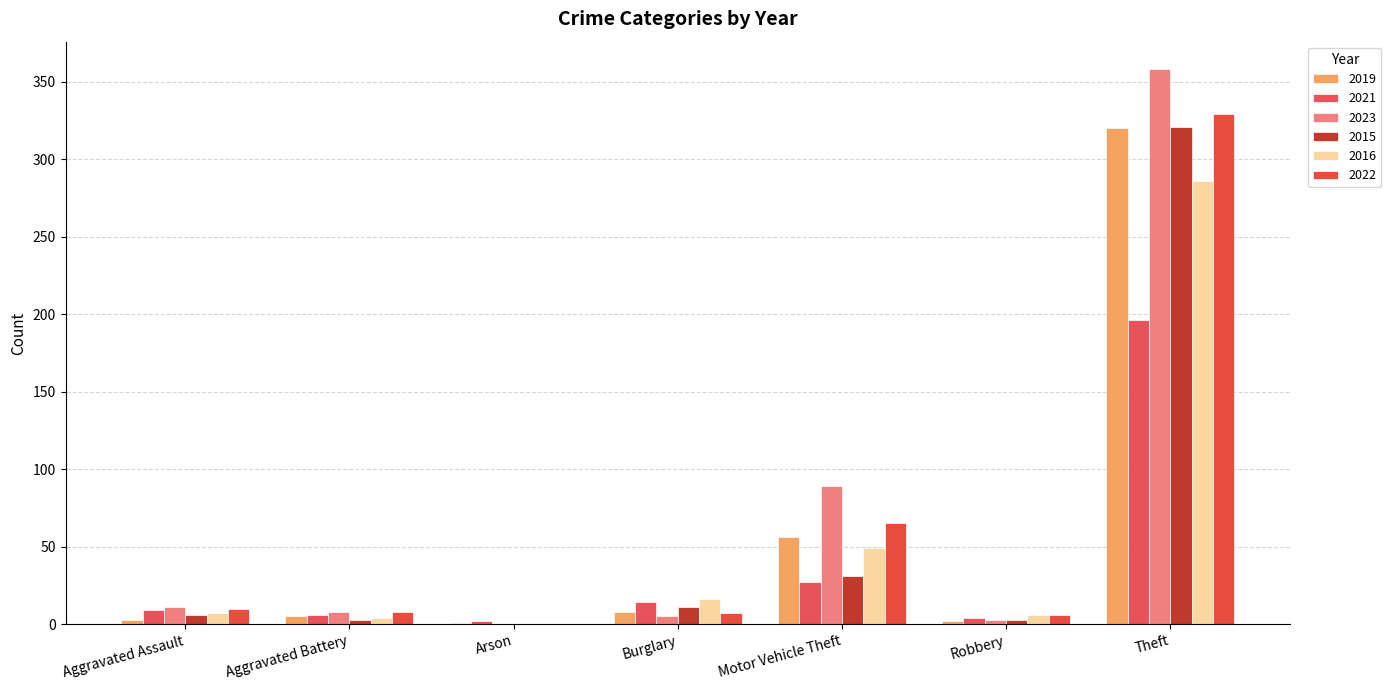

At which category does the chart reach its peak across all series?

Theft